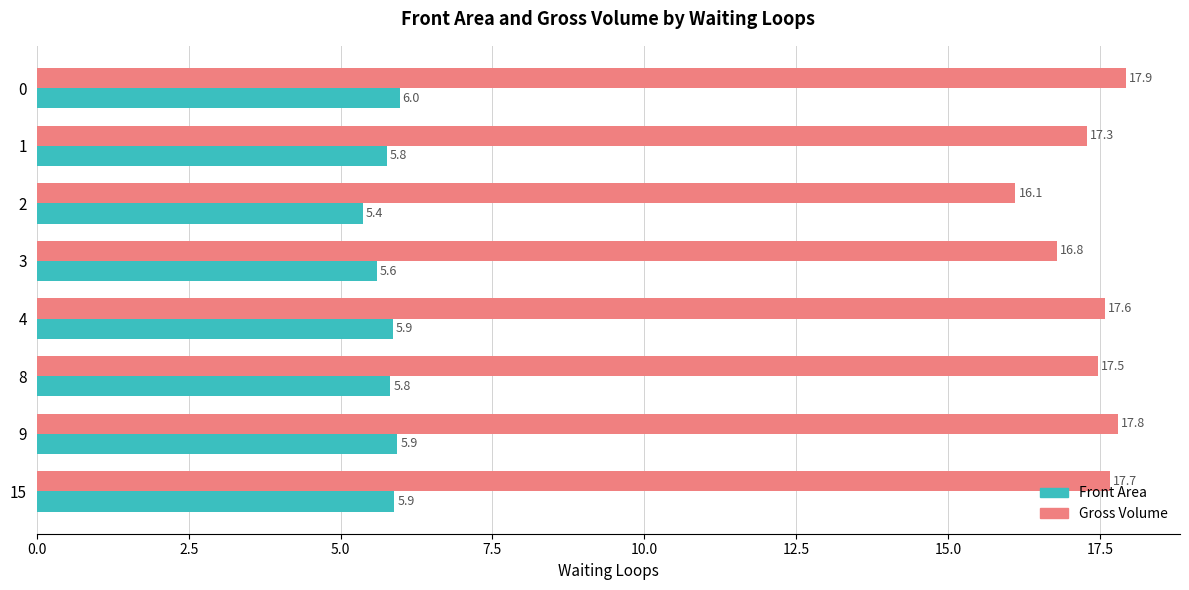

What is the spread (max minus min) of values at 3?

11.2